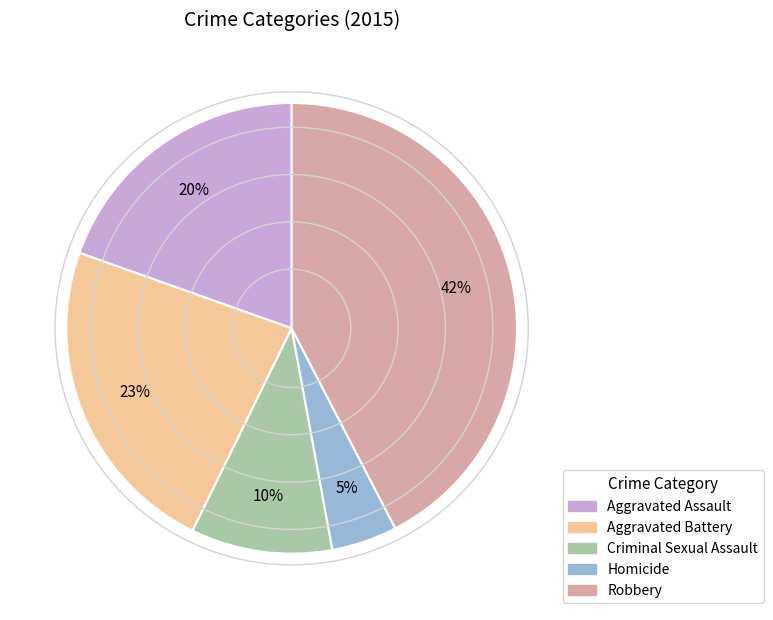

Count the number of slices in the pie.

5